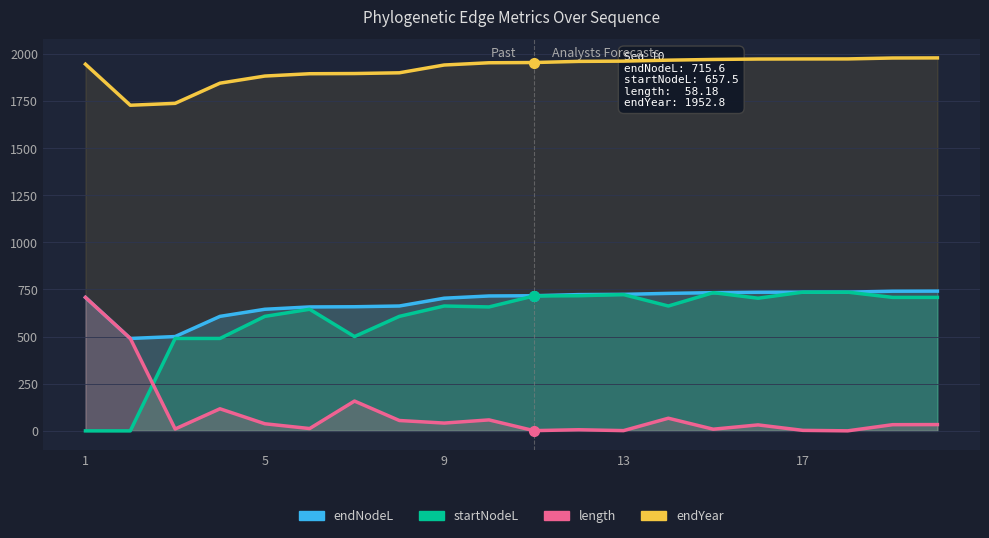

True or false: startNodeL and endNodeL cross at least once.

False